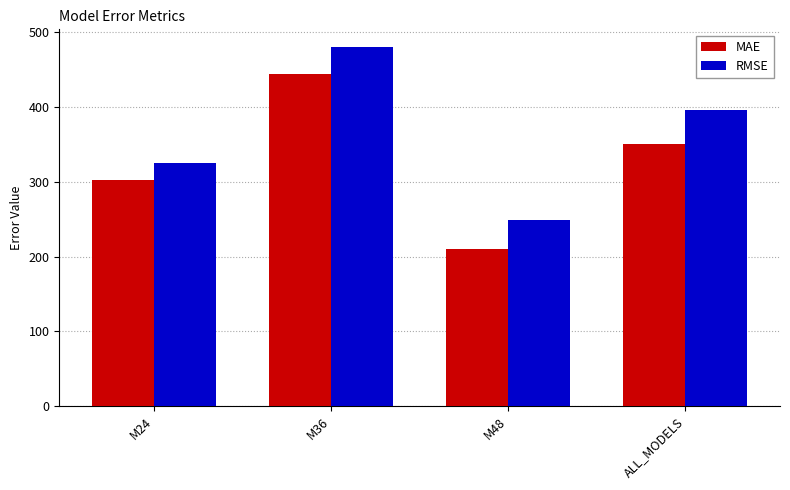

The MAE series shows 302.7 at M24. True or false?

True